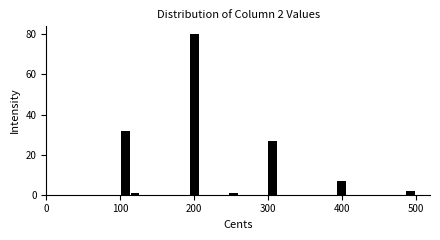

Around what value on the x-axis is the tallest bar? Give the approximate position of its centre, as read against the axis.

200